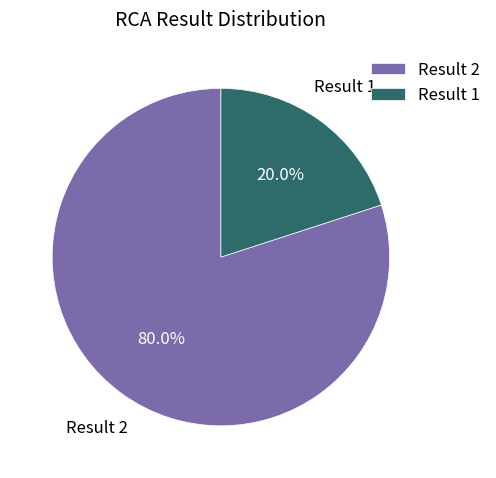

Does any single category account for the majority?

Yes